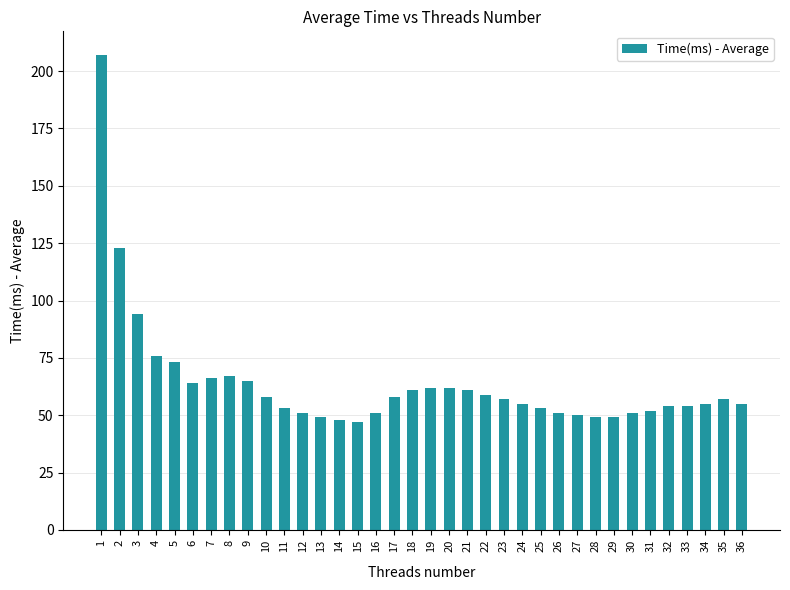

What is the change in value from 2 to 27?

-73